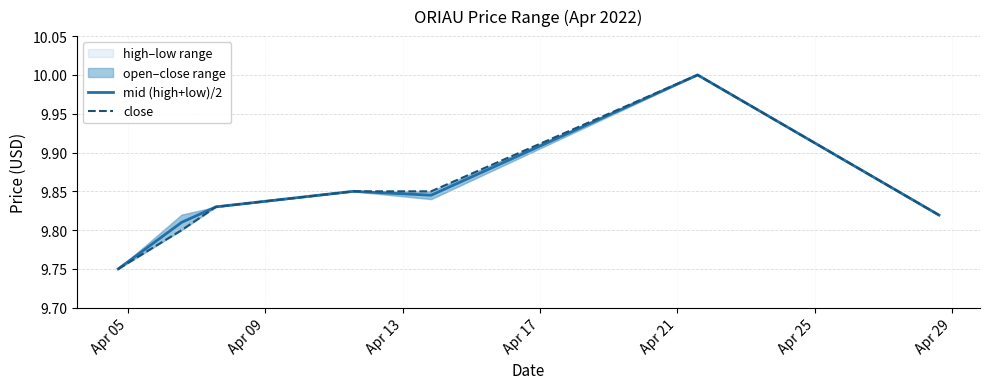

In mid (high+low)/2, how many points are lower than both neighbors (excluding endpoints)?

1